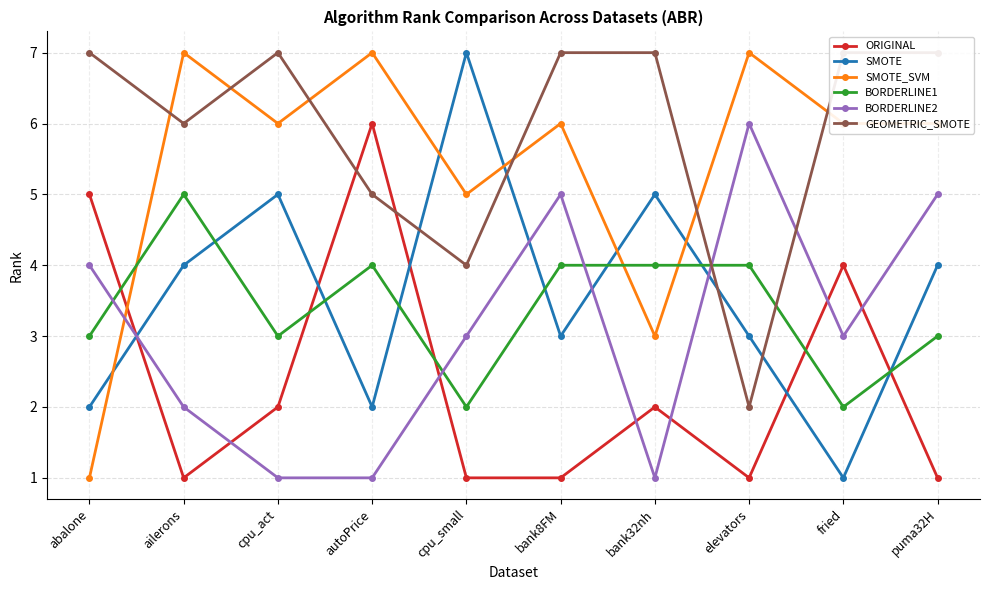

Reading left to right, what are all the values shown in this chart?

ORIGINAL: 5	1	2	6	1	1	2	1	4	1
SMOTE: 2	4	5	2	7	3	5	3	1	4
SMOTE_SVM: 1	7	6	7	5	6	3	7	6	6
BORDERLINE1: 3	5	3	4	2	4	4	4	2	3
BORDERLINE2: 4	2	1	1	3	5	1	6	3	5
GEOMETRIC_SMOTE: 7	6	7	5	4	7	7	2	7	7